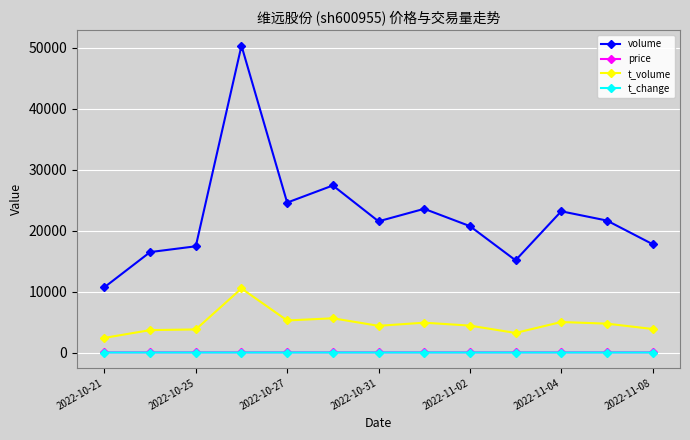

At how many categories does at least one series exceed 41835?

1